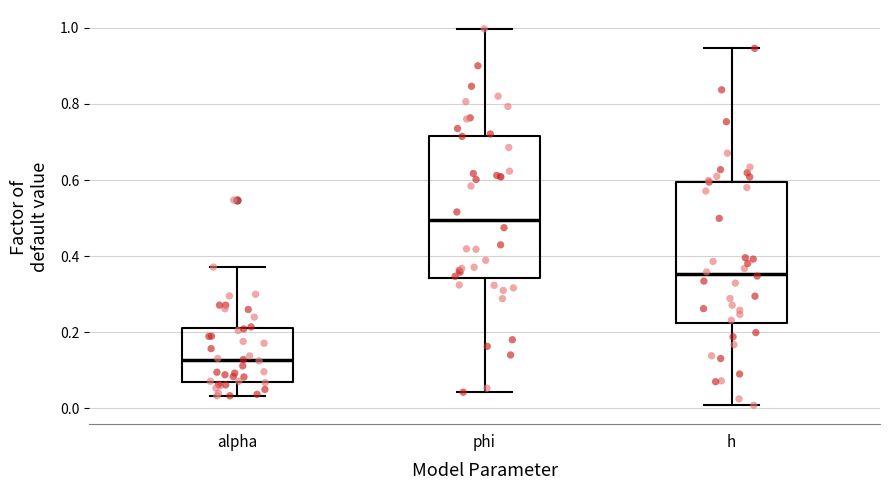

Reading left to right, read every box against the y-axis: the position of its median line, the range the box covers, and the ends of its whiskers. The values are not printed on the chart, so give them approximately, as read against the axis.

alpha: median 0.12, box 0.08 to 0.22, whiskers 0.04 to 0.38
phi: median 0.50, box 0.34 to 0.72, whiskers 0.04 to 1.00
h: median 0.36, box 0.22 to 0.60, whiskers 0.00 to 0.94